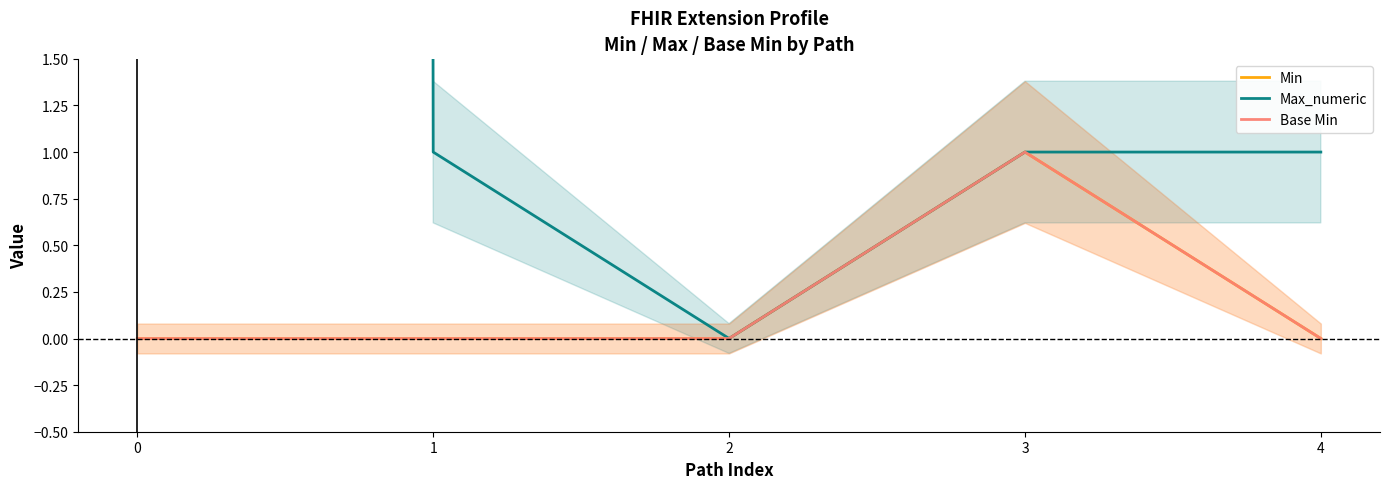

How many data points in Max_numeric are above 1?

1